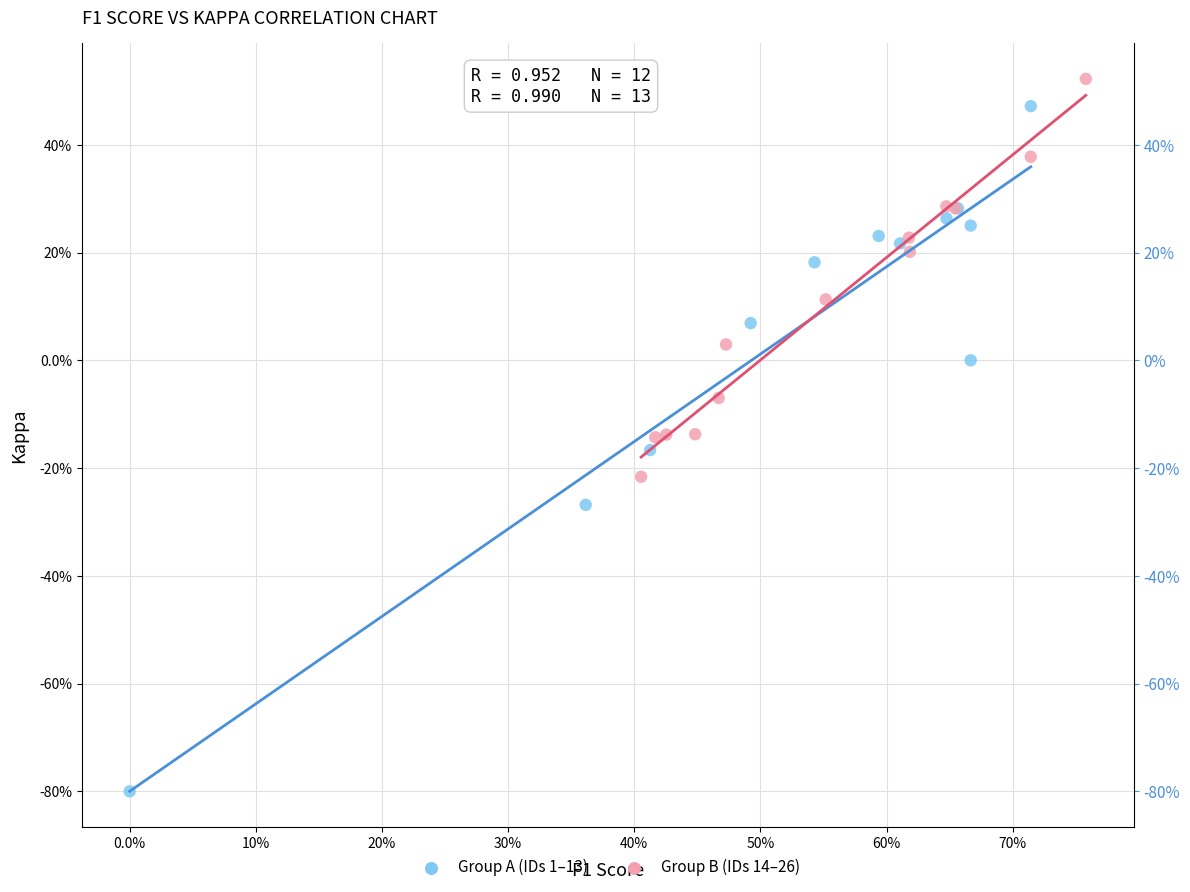

Which series reaches the maximum Y coordinate?

Group B (IDs 14–26)